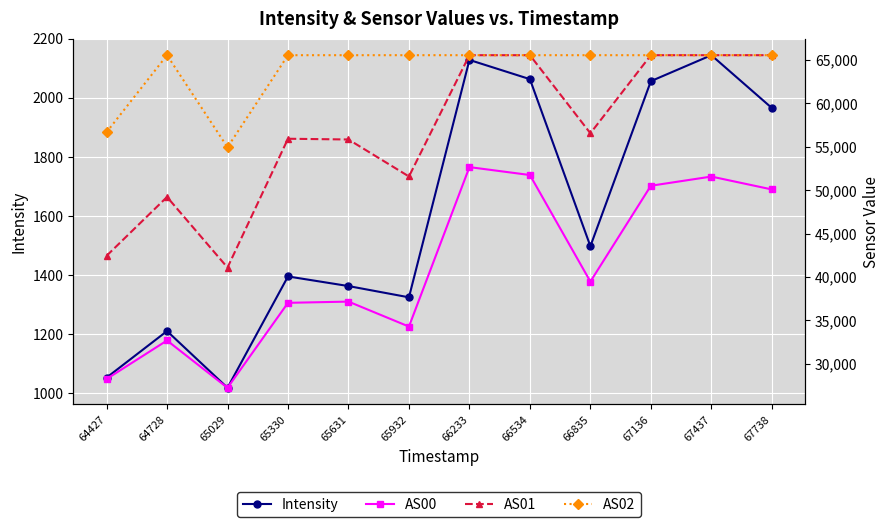

How many interior local valleys does the Intensity series have?

3